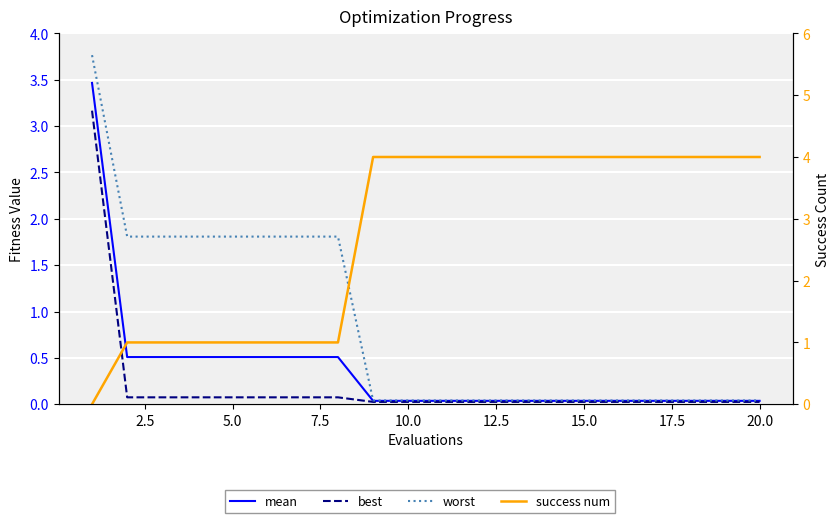

Reading left to right, what are all the values shown in this chart?

mean: 3.5	0.5	0.5	0.5	0.5	0.5	0.5	0.5	0.0	0.0	0.0	0.0	0.0	0.0	0.0	0.0	0.0	0.0	0.0	0.0
best: 3.2	0.1	0.1	0.1	0.1	0.1	0.1	0.1	0.0	0.0	0.0	0.0	0.0	0.0	0.0	0.0	0.0	0.0	0.0	0.0
worst: 3.8	1.8	1.8	1.8	1.8	1.8	1.8	1.8	0.0	0.0	0.0	0.0	0.0	0.0	0.0	0.0	0.0	0.0	0.0	0.0
success num: 0.0	1.0	1.0	1.0	1.0	1.0	1.0	1.0	4.0	4.0	4.0	4.0	4.0	4.0	4.0	4.0	4.0	4.0	4.0	4.0